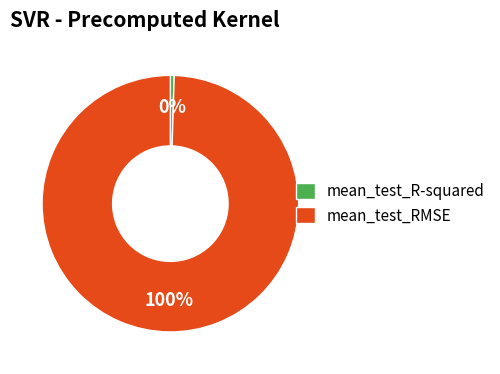

Is it true that mean_test_RMSE is 100% of the pie?

True